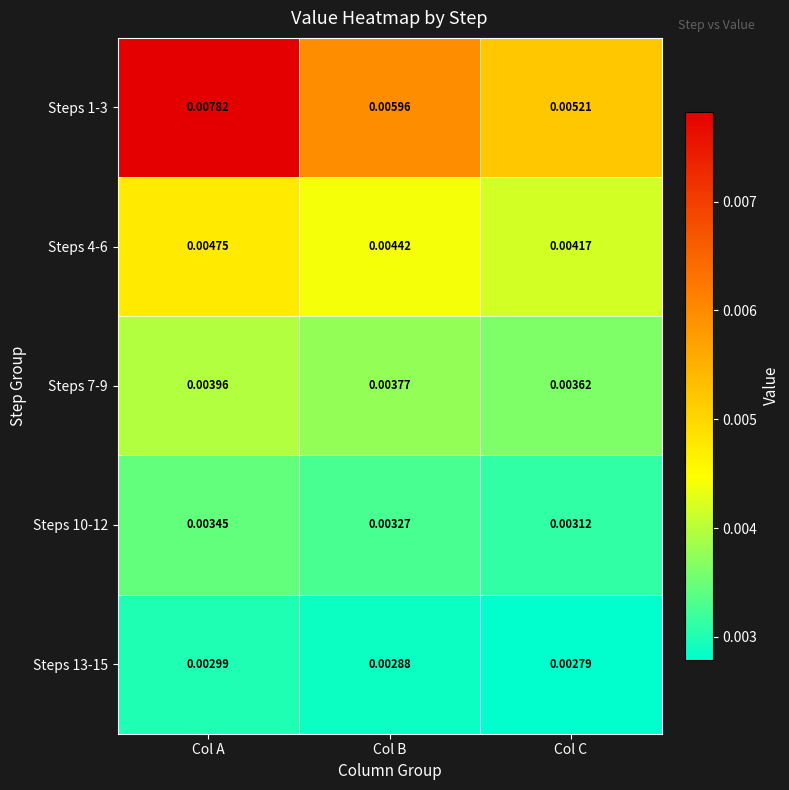

Which label corresponds to the smallest value in the chart?

Col C